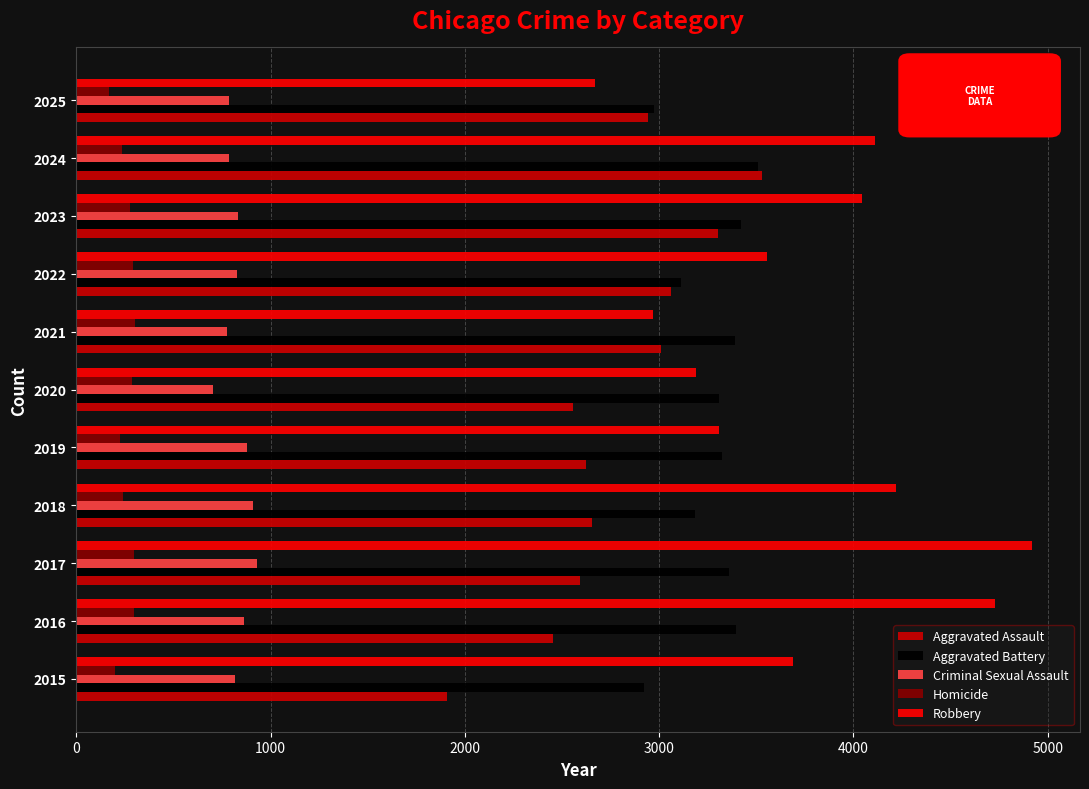

Which series has the largest total across all categories?

Robbery